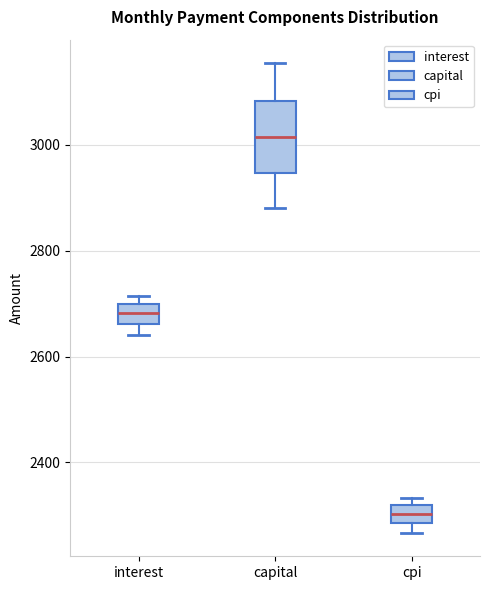

Which box's median line is the highest?

capital